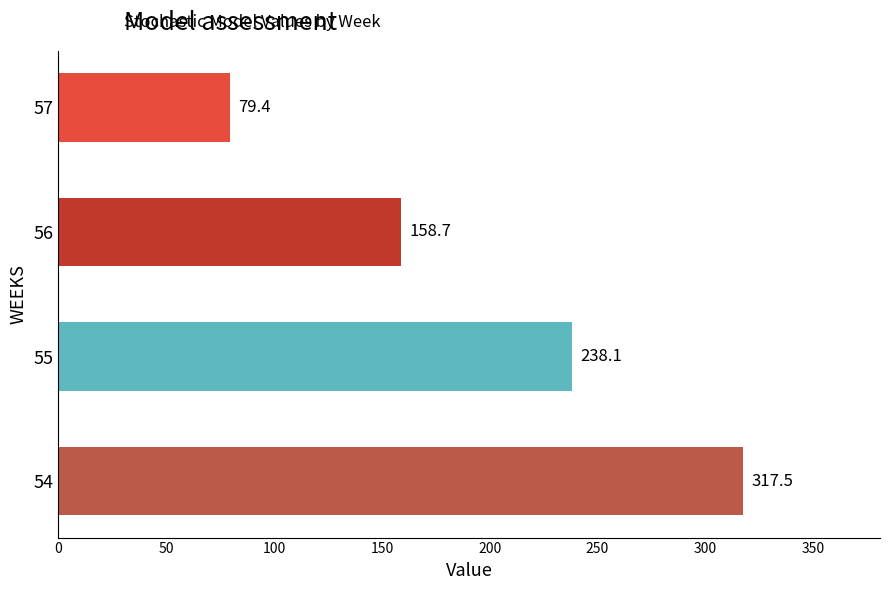

True or false: the data shows 158.7 at 56.

True